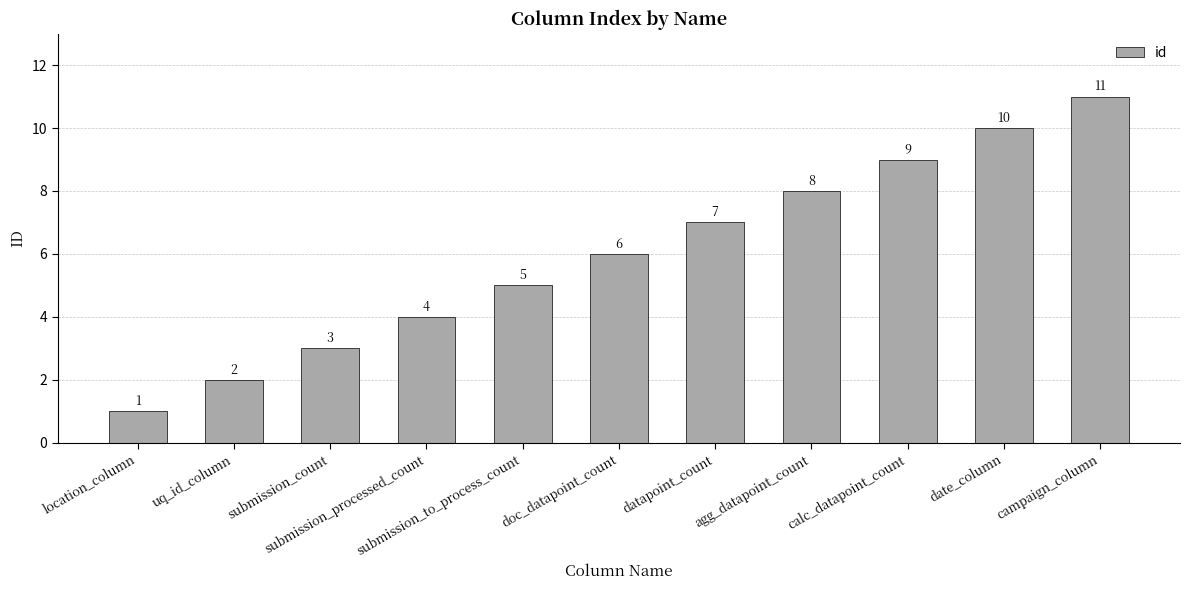

At which category does the chart reach its peak across all series?

campaign_column